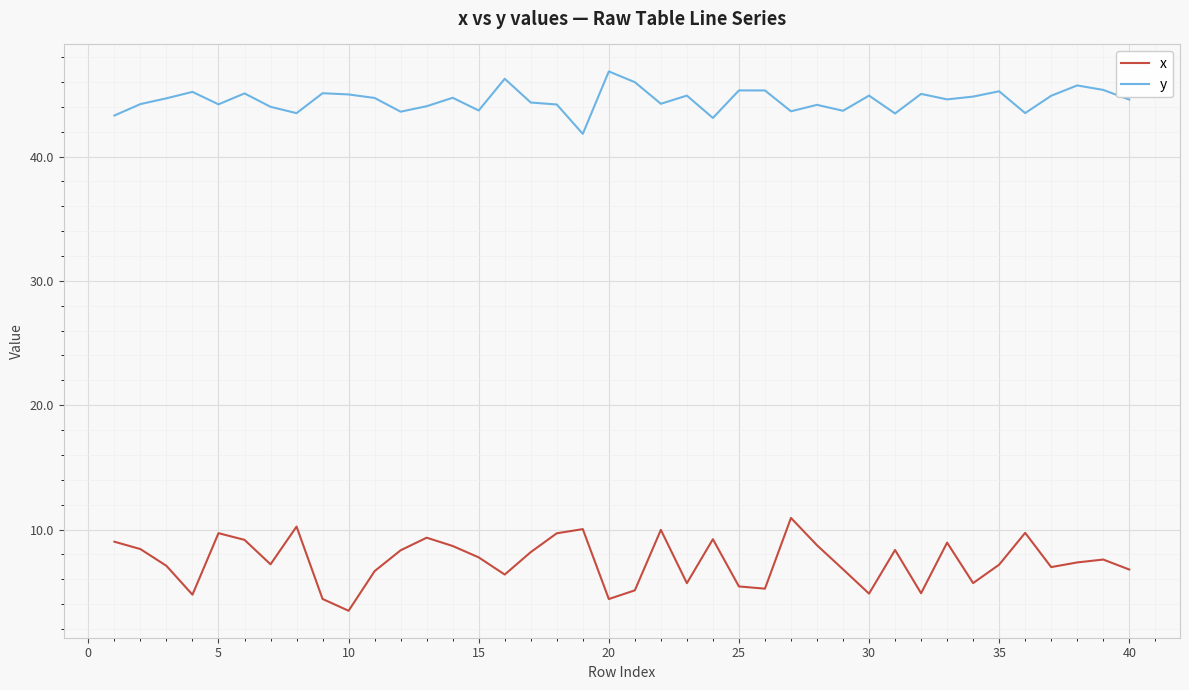

What is the highest value of the x series?

10.9